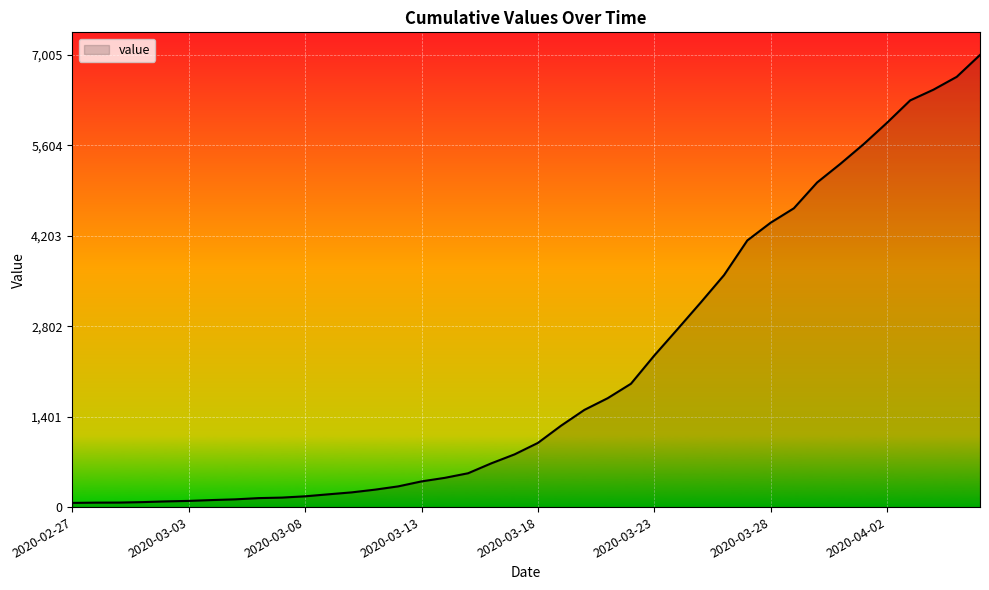

What is the difference between the maximum and minimum values?

6940